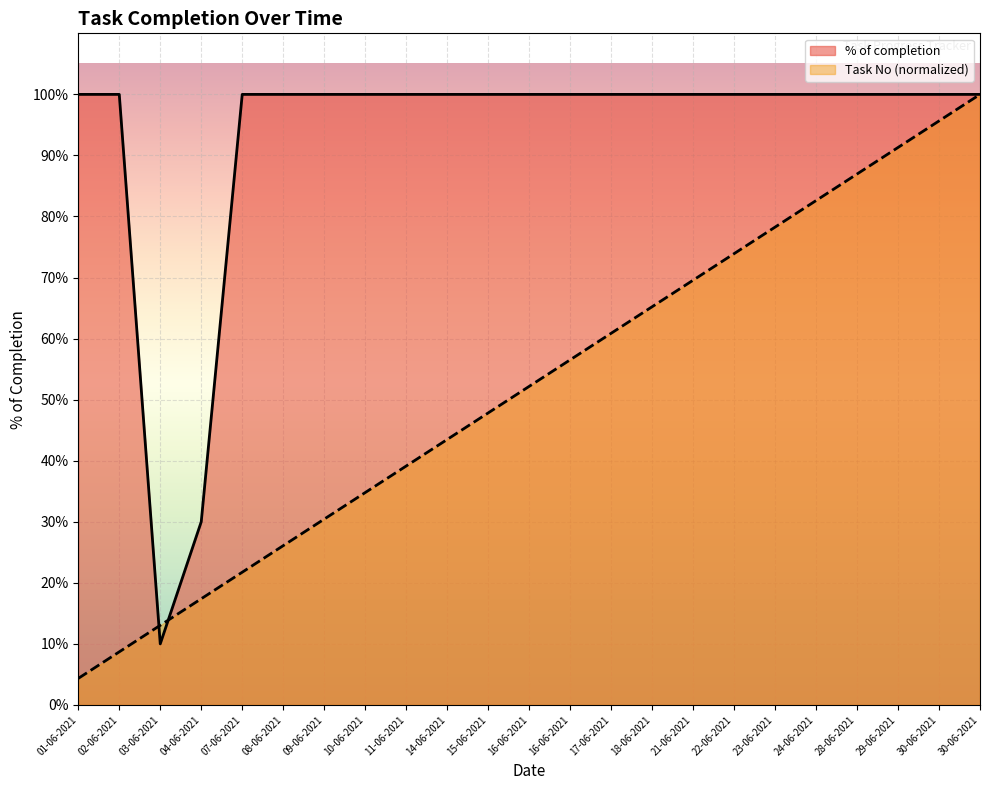

List the series in order of their peak value, lowest first.

% of completion, Task No